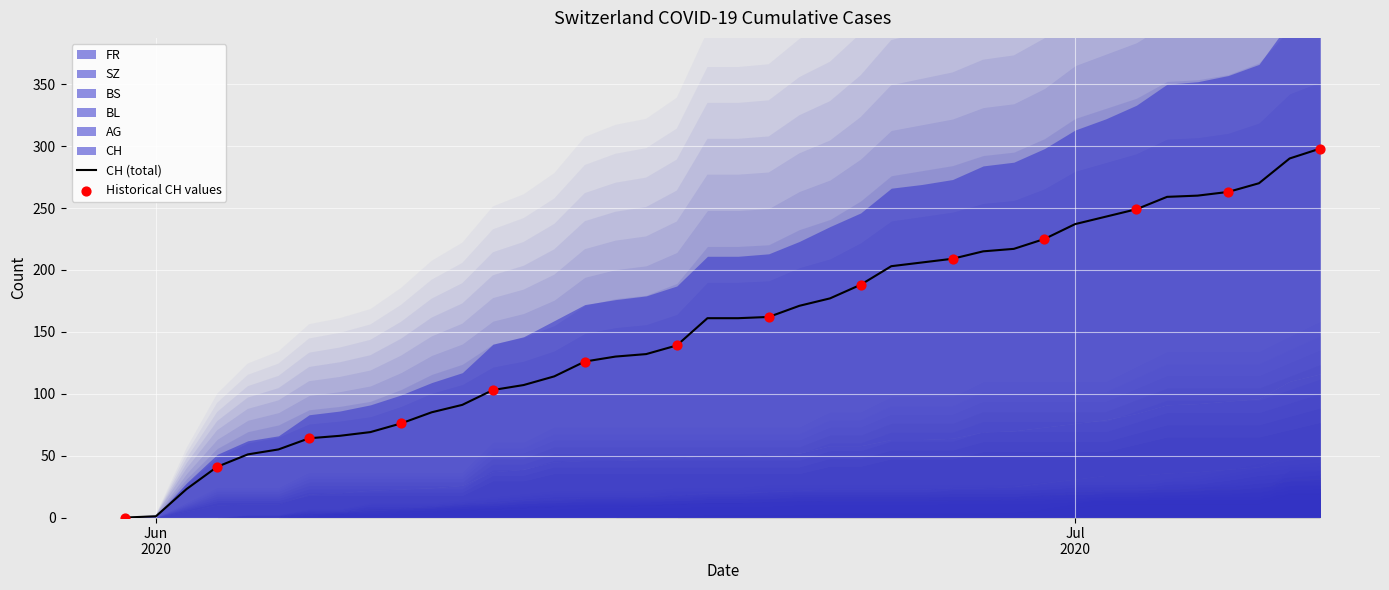

At how many categories does at least one series exceed 9?

38